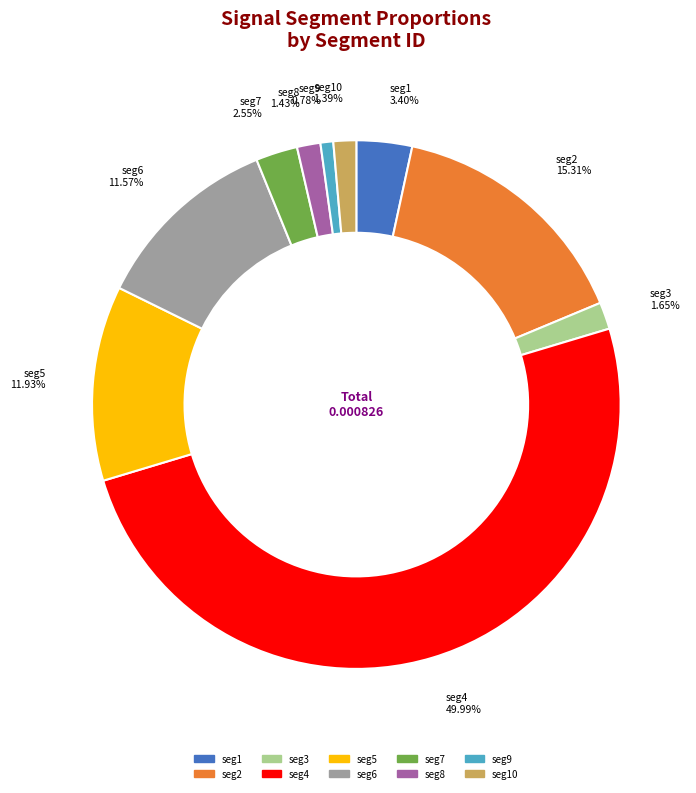

Count the number of slices in the pie.

10